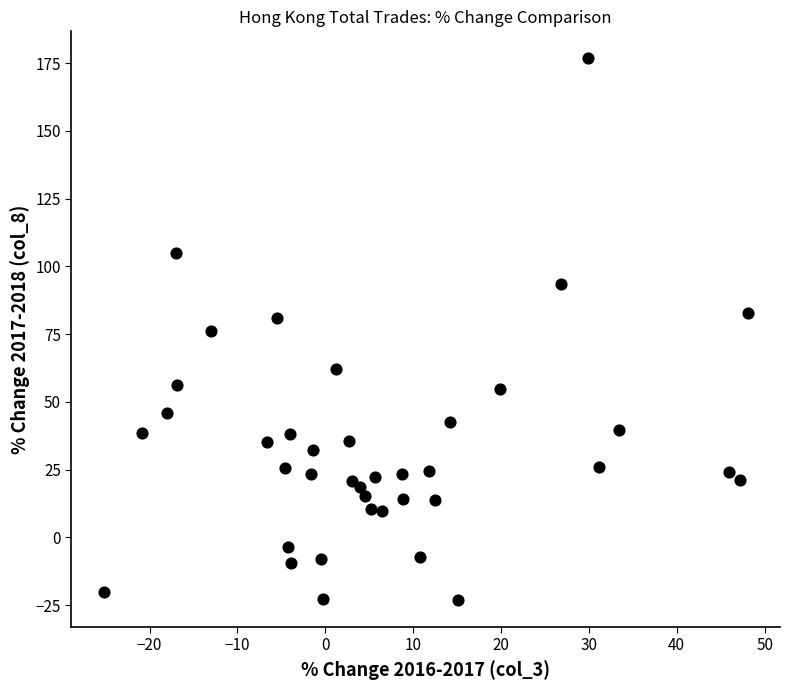

What is the range of X values (max minus min)?

73.3